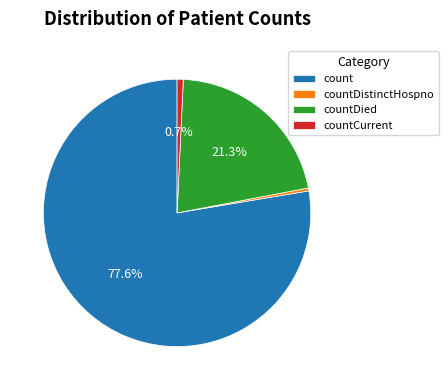

What is the largest slice in the pie chart?

count